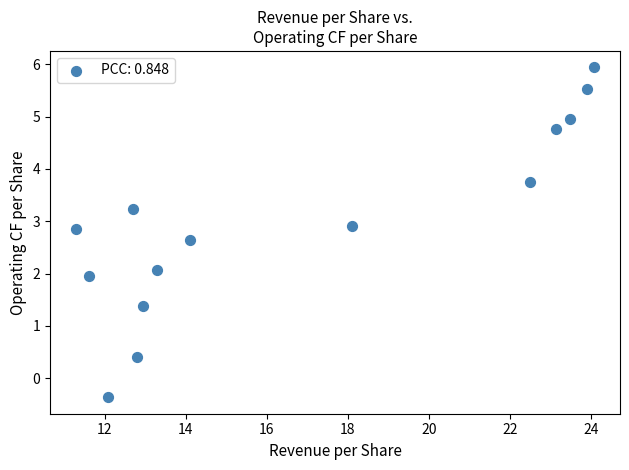

What is the range of Y values (max minus min)?

6.3